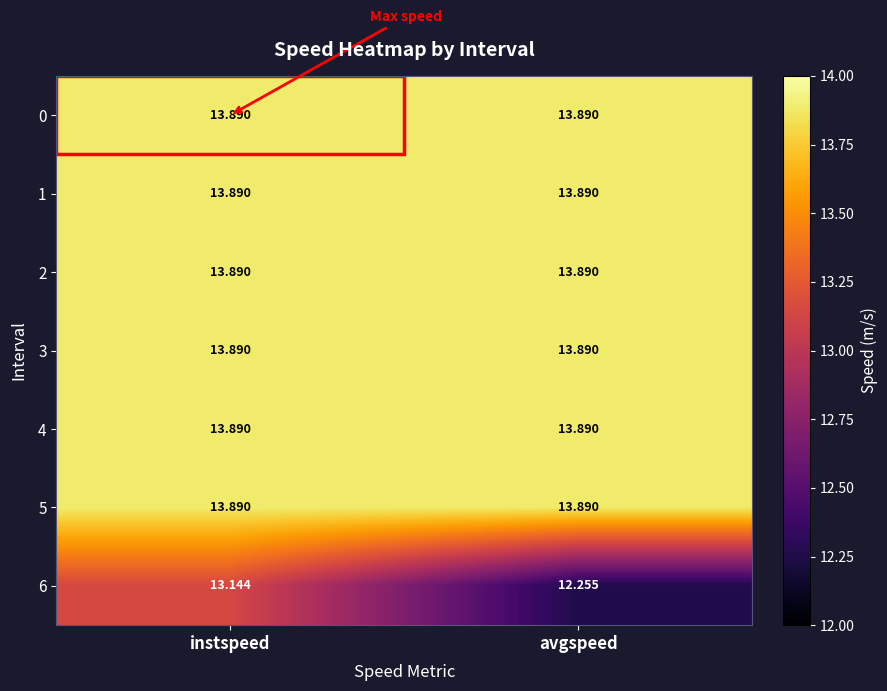

List the labels in order of 6 value, largest first.

instspeed, avgspeed